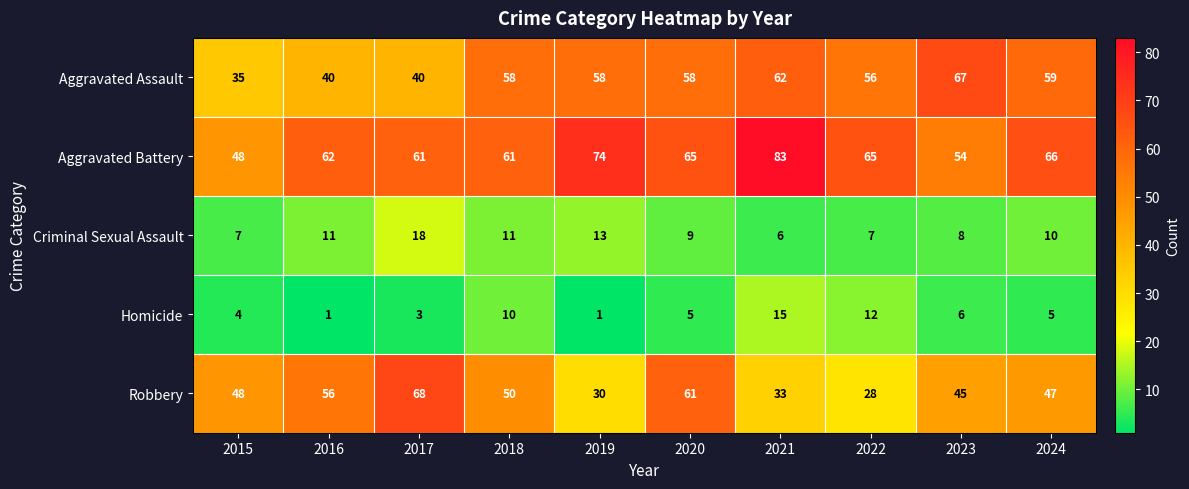

The Aggravated Battery series shows 63 at 2015. True or false?

False